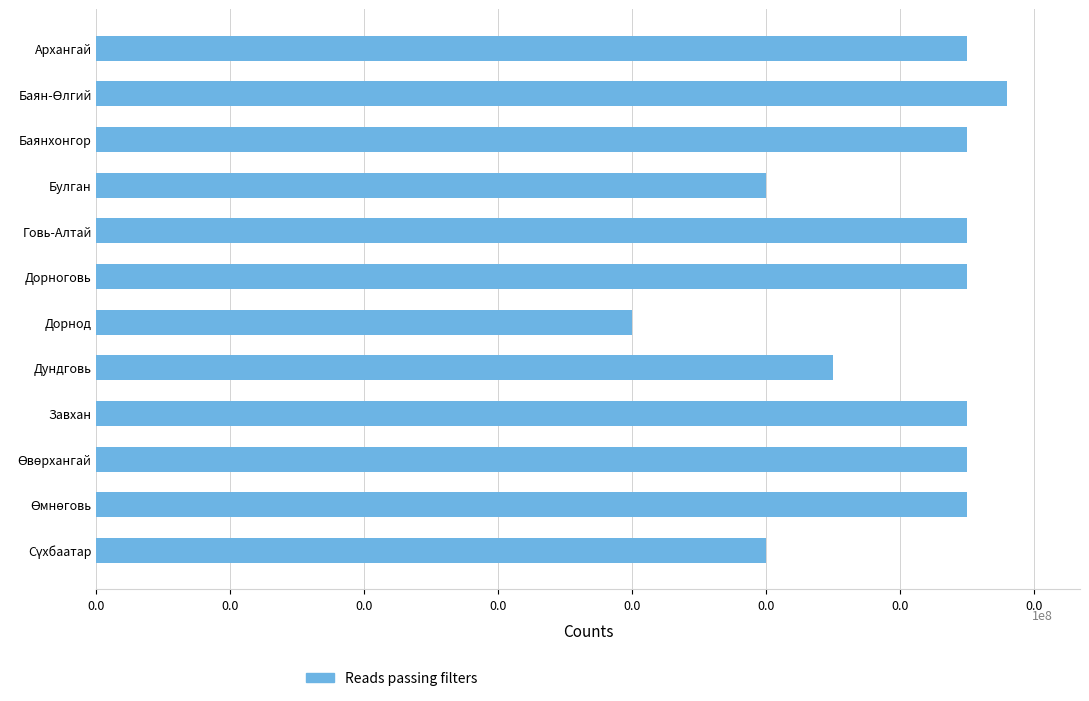

Are the bars grouped side by side (vs. stacked)?

No